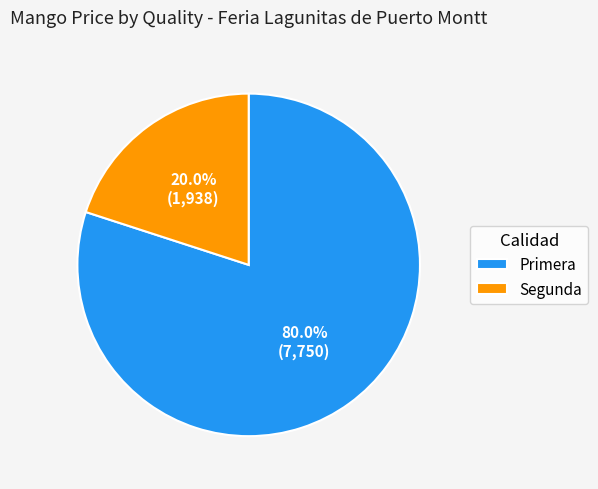

To the nearest percent, what is the difference between the largest and smallest slice percentages?

60%